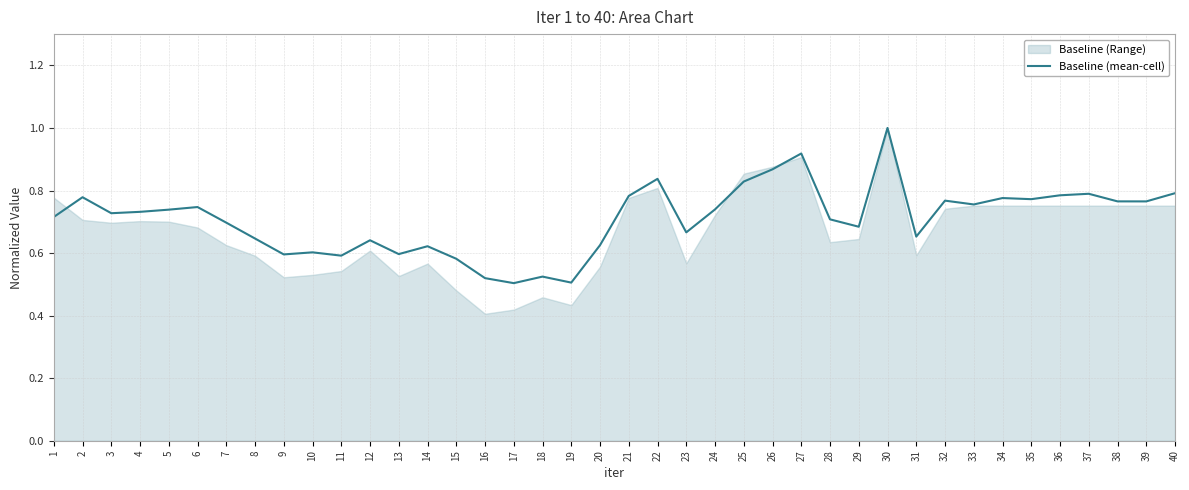

Is it true that the value at 10 is 0.6?

True